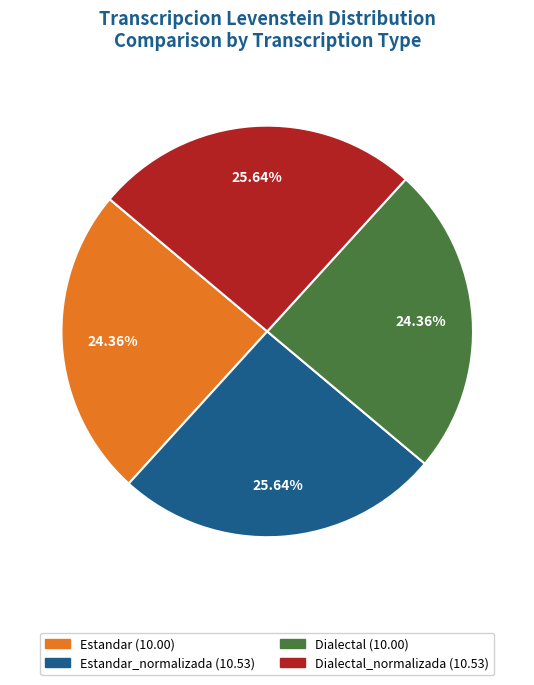

Does any single category account for the majority?

No